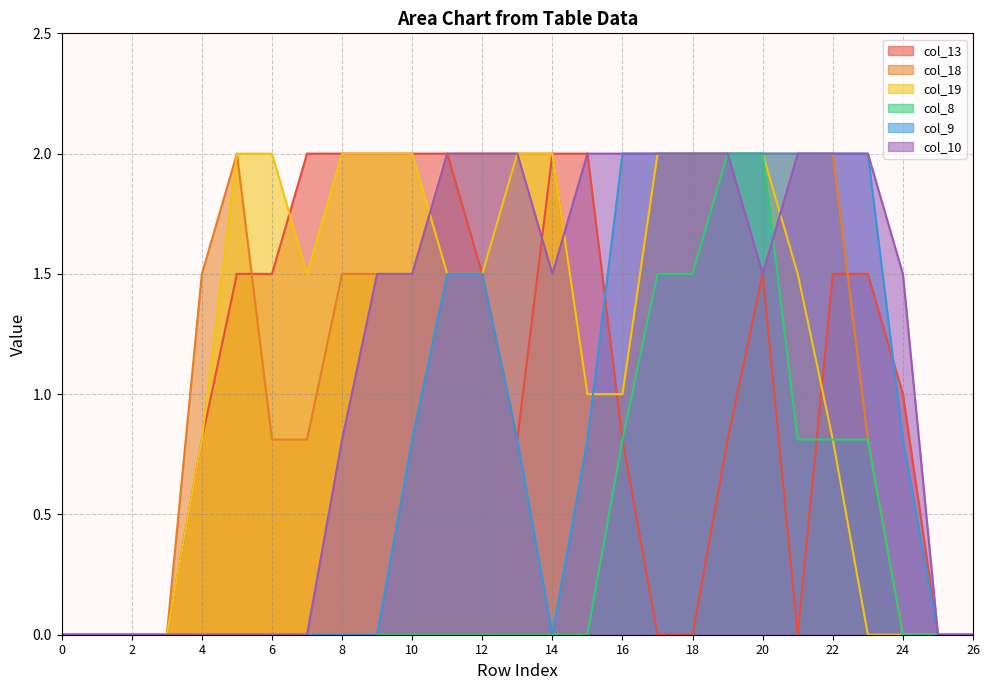

What is the difference between the second highest and minimum values in the col_10 series?

2.0